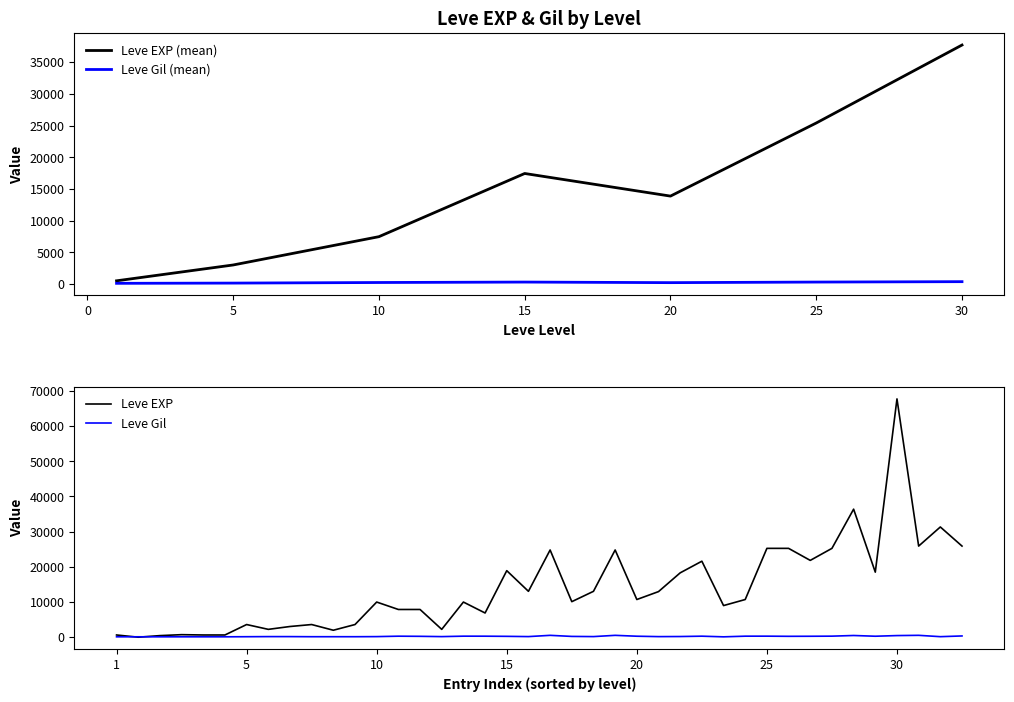

What is the value of the Leve Gil point at the 28th from the left?

280